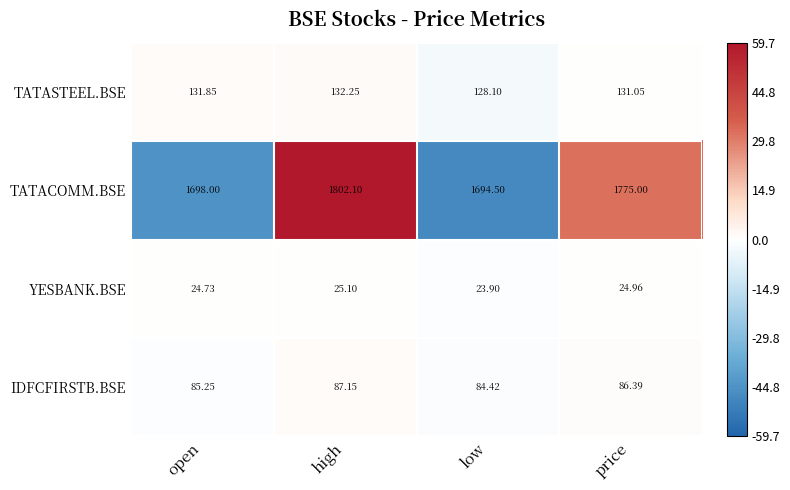

How many distinct data groups are displayed?

4